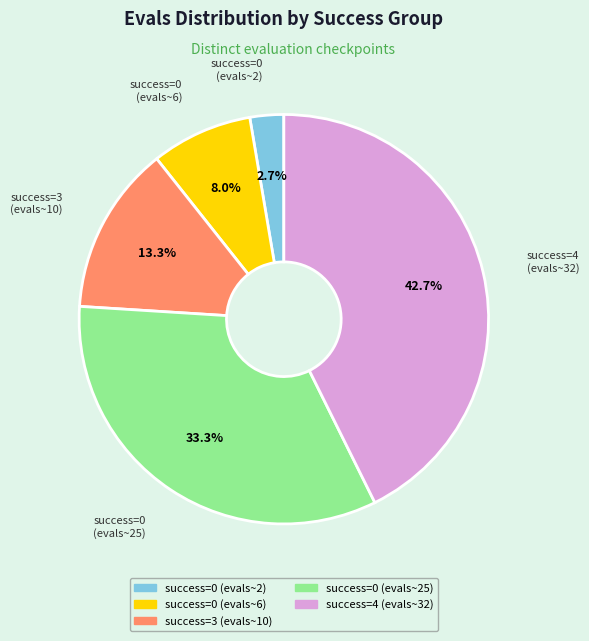

Is there any slice that represents more than half of the pie?

No